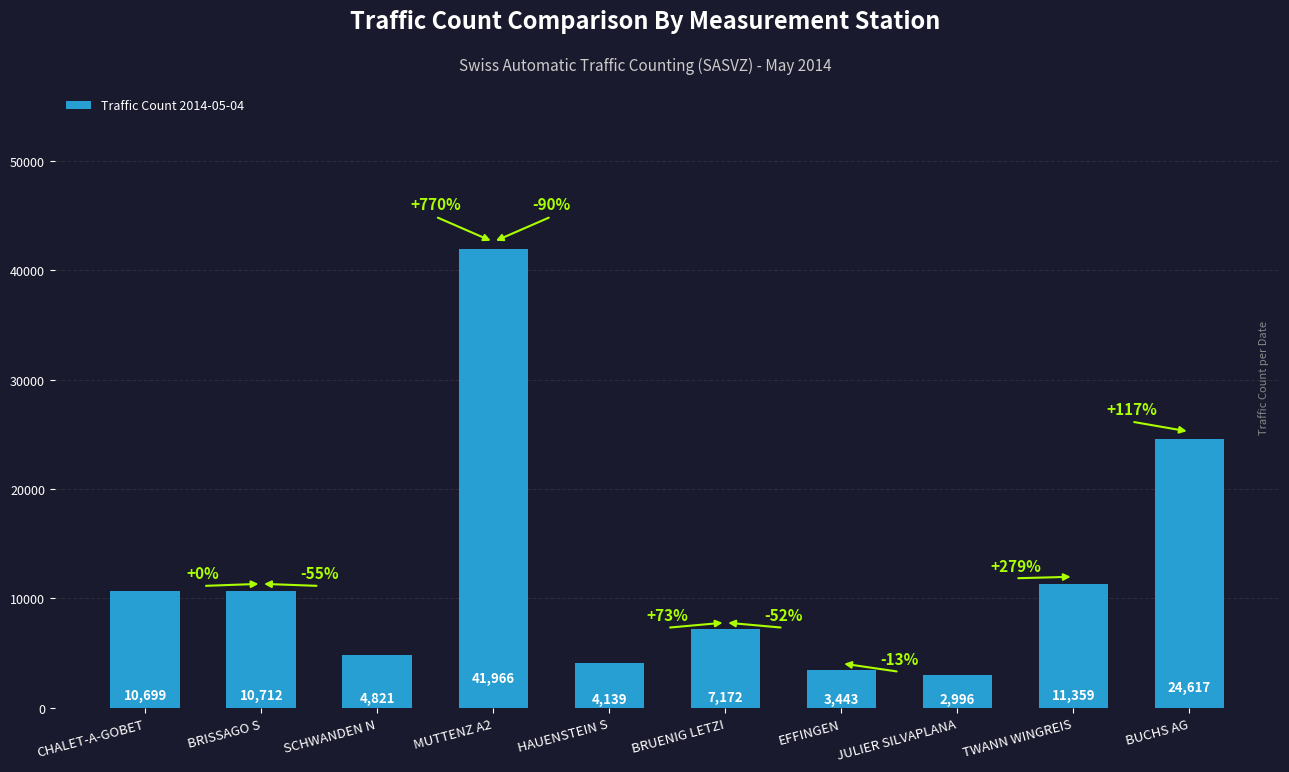

How many categories are shown in the chart?

10